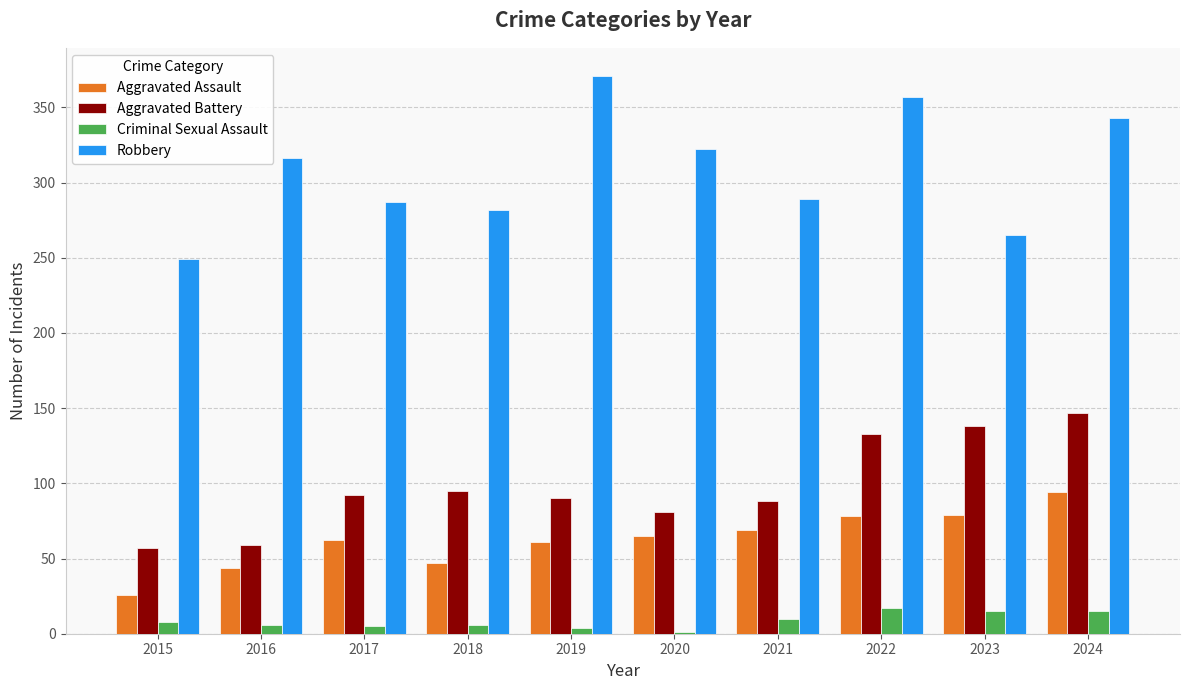

Which series has the largest range (max minus min)?

Robbery